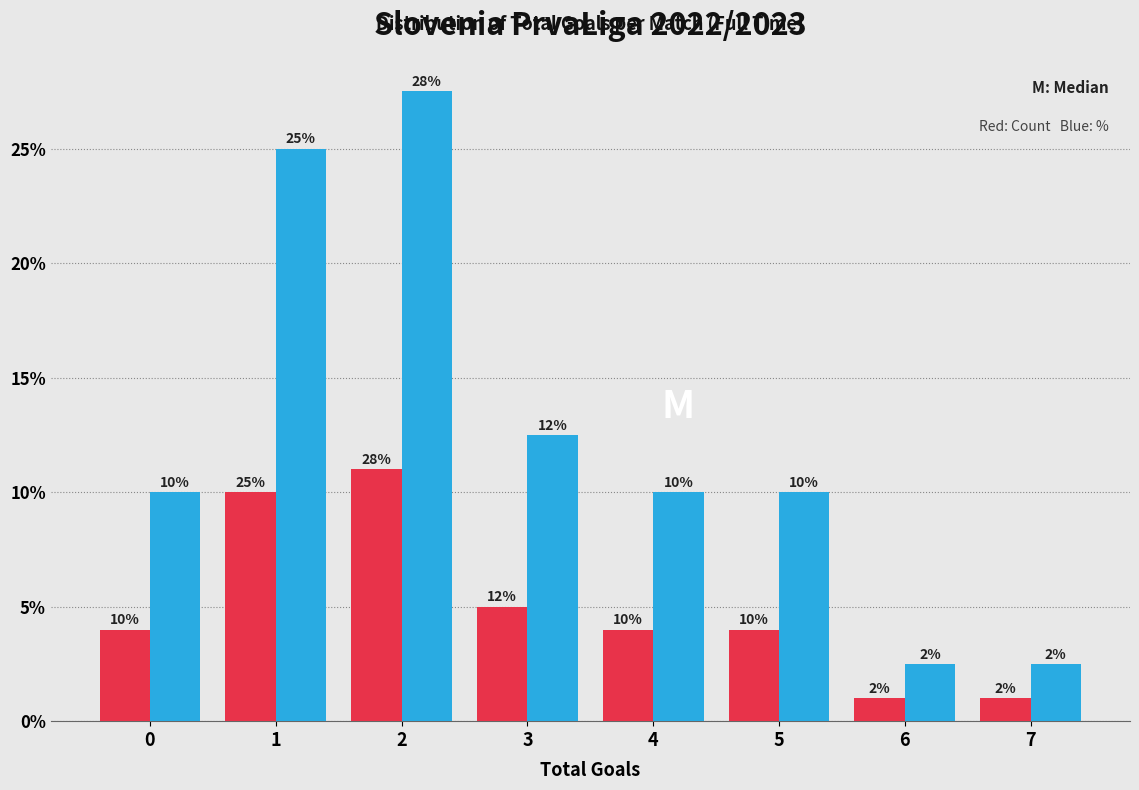

What is the smallest value displayed?

1.0